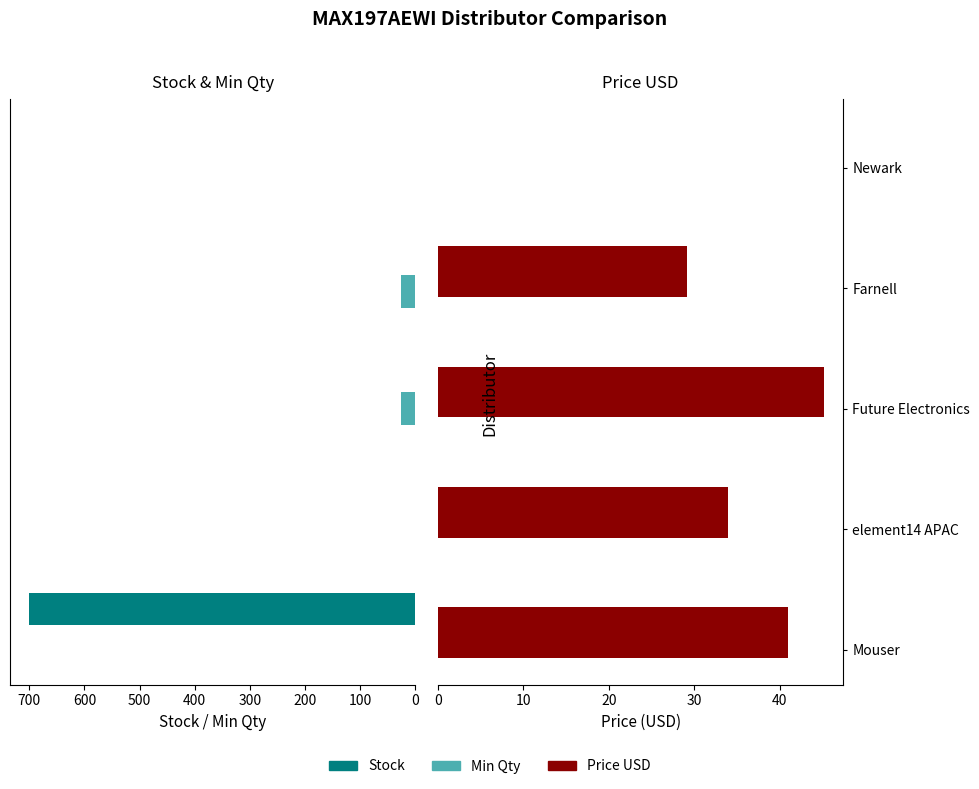

Count the number of categories in the chart.

5